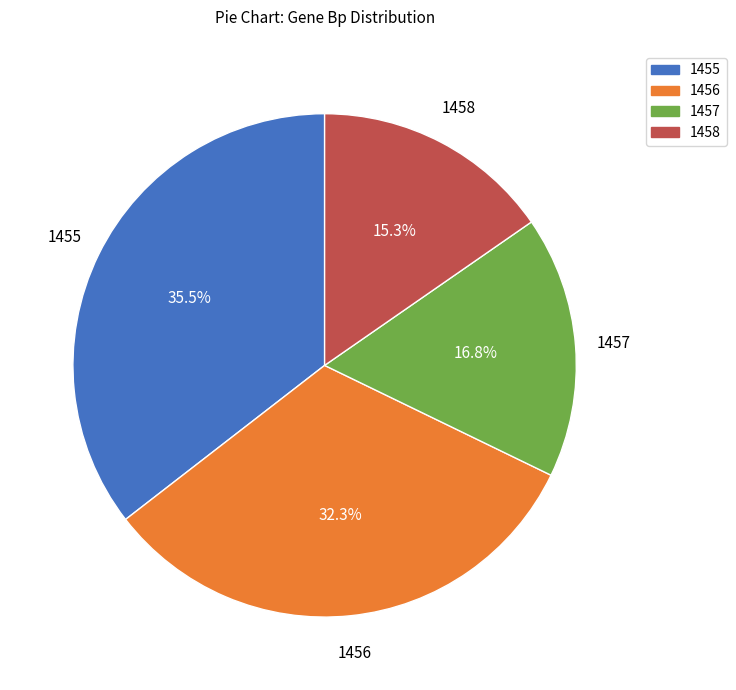

Is it true that 1455 is 25% of the pie?

False